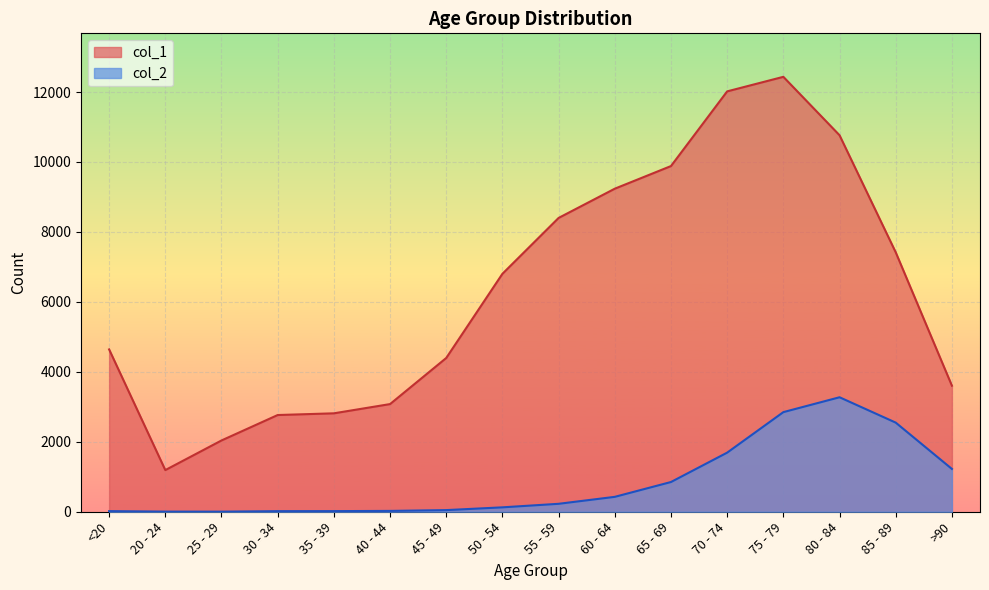

Where does the col_1 series first go above 6803?

55 - 59